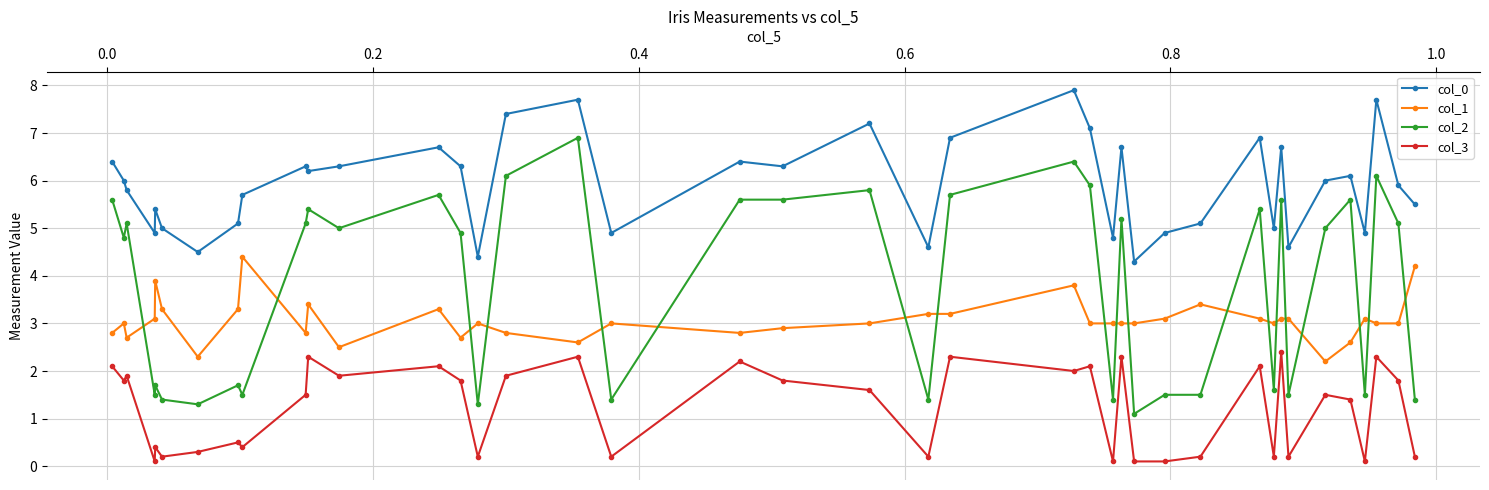

Which series has the widest spread of values?

col_2